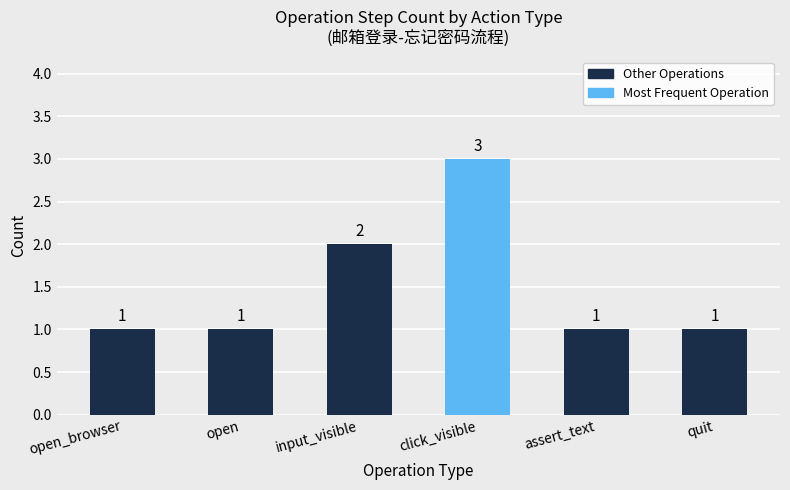

What is the value of the 6th bar from the left?

1